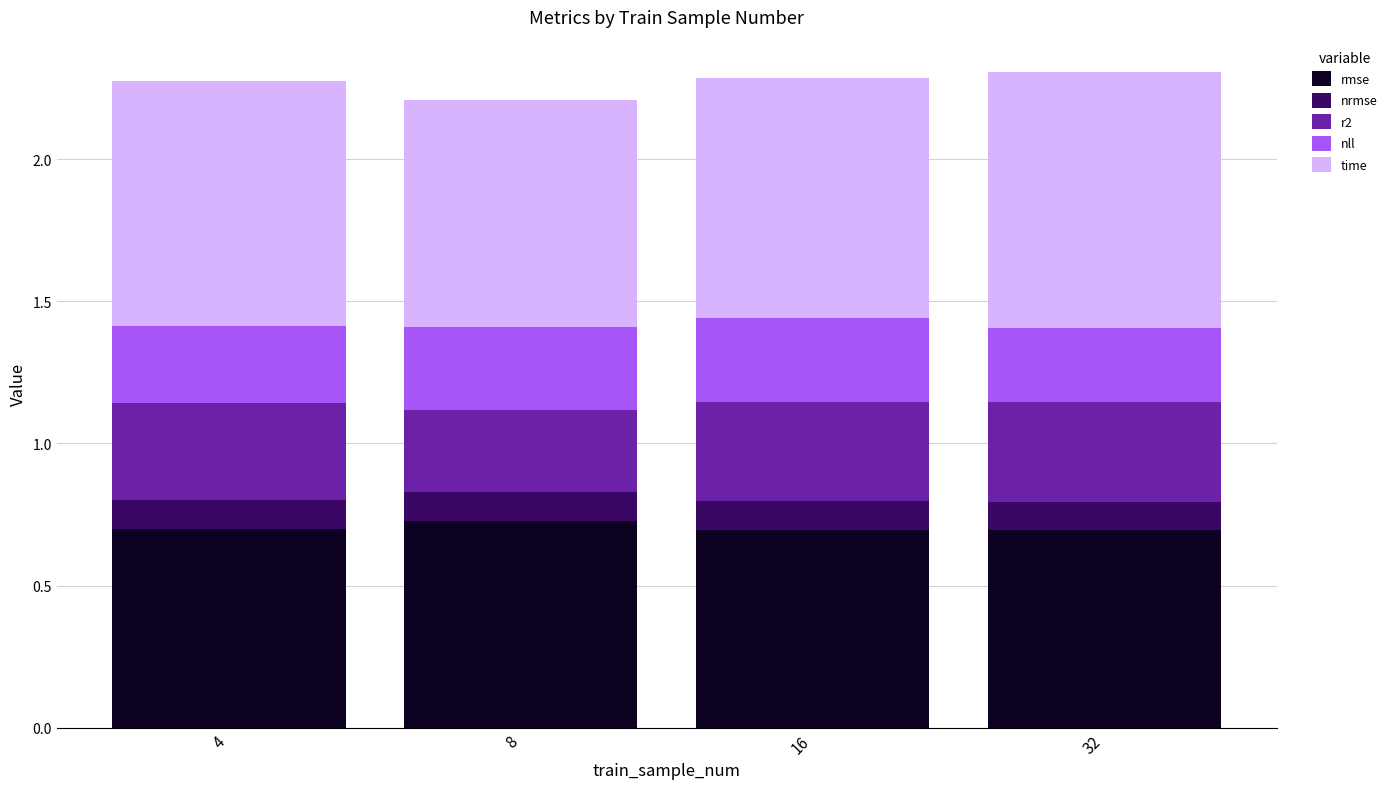

What is the total value across all series at 4?

2.3